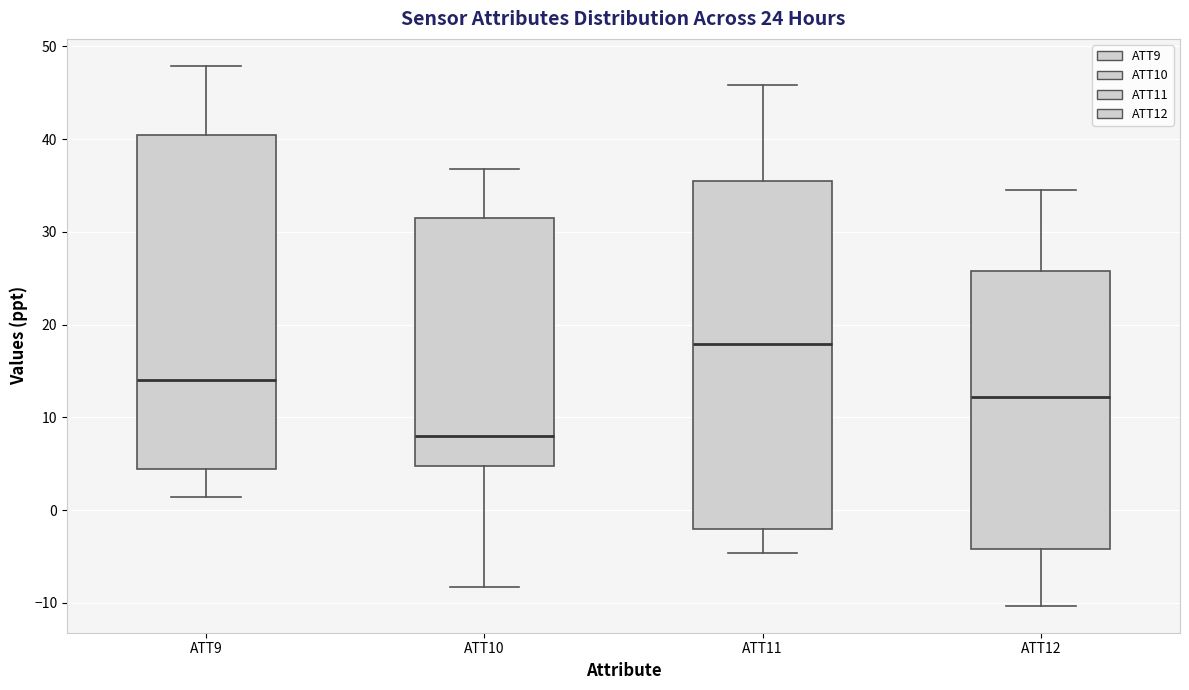

Which box has the highest median line?

ATT11